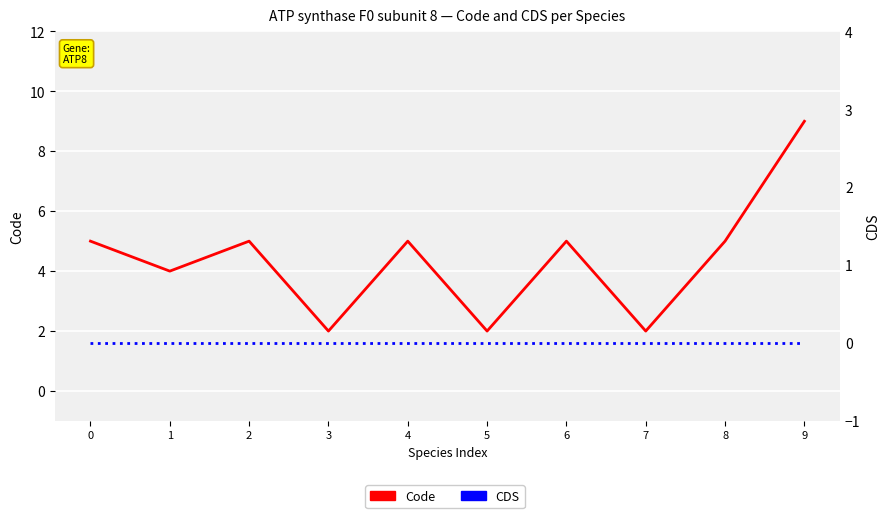

At how many categories does at least one series exceed 6?

1